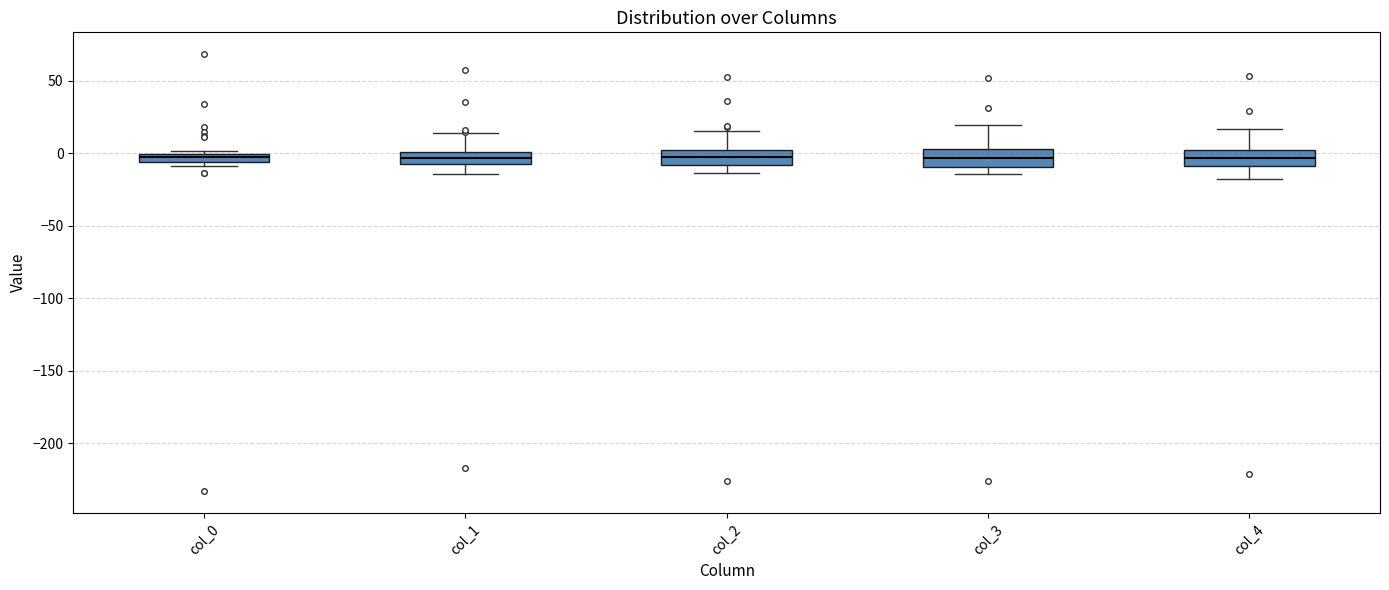

Where is the upper edge of the box for col_3 on the y-axis? The values are not printed on the chart, so give them approximately, as read against the axis.

5